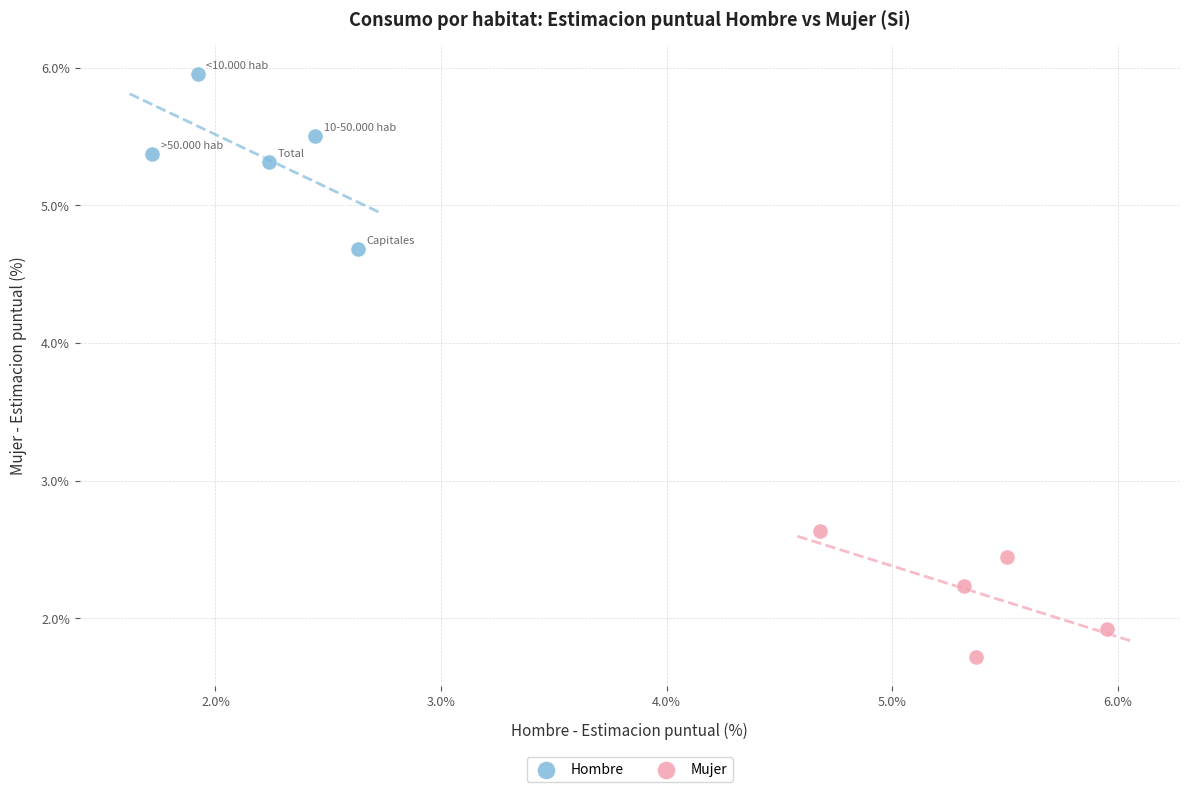

Which series has the largest Y range (max minus min)?

Hombre